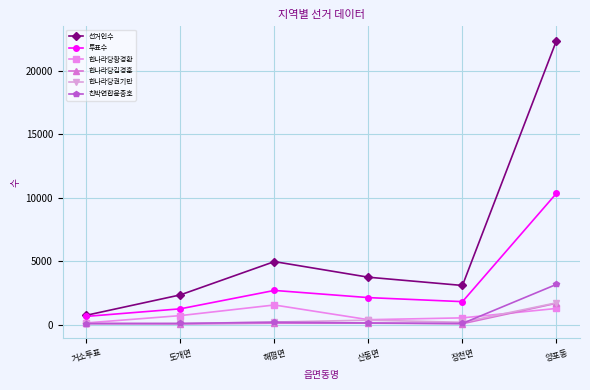

Which series has the widest spread of values?

선거인수